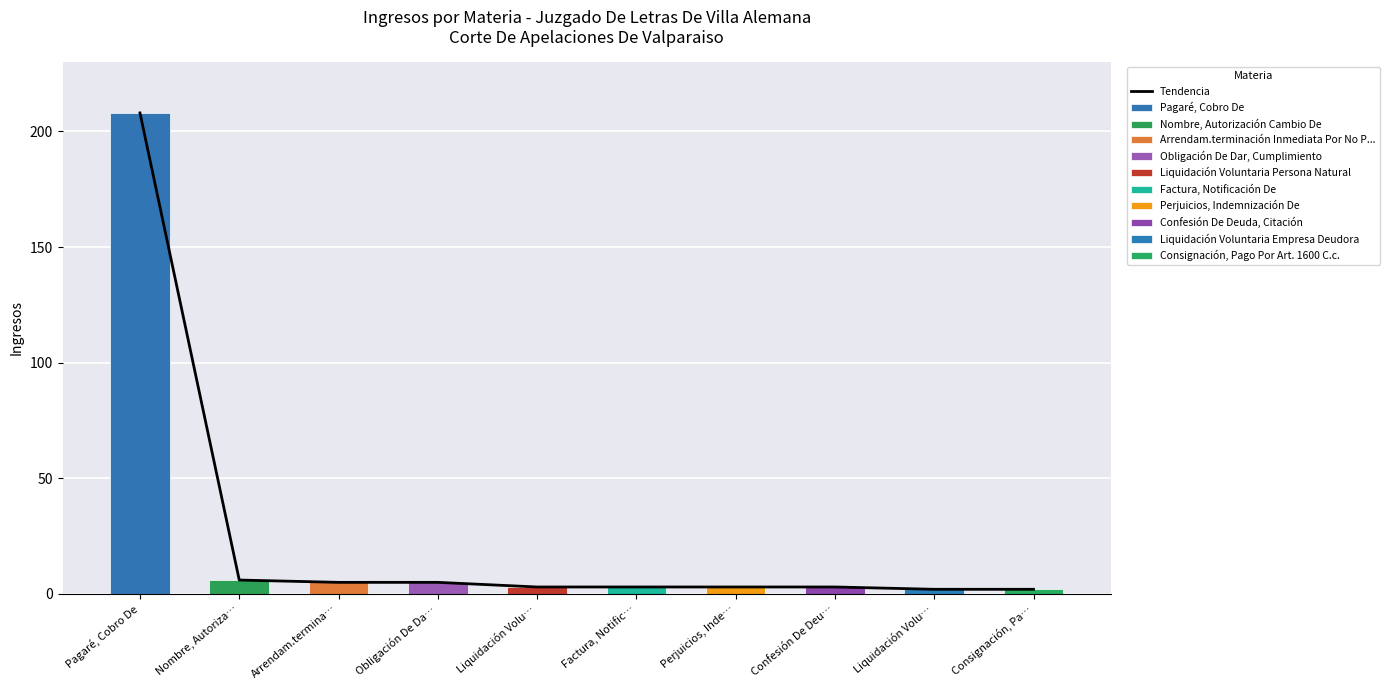

What is the average value?

24